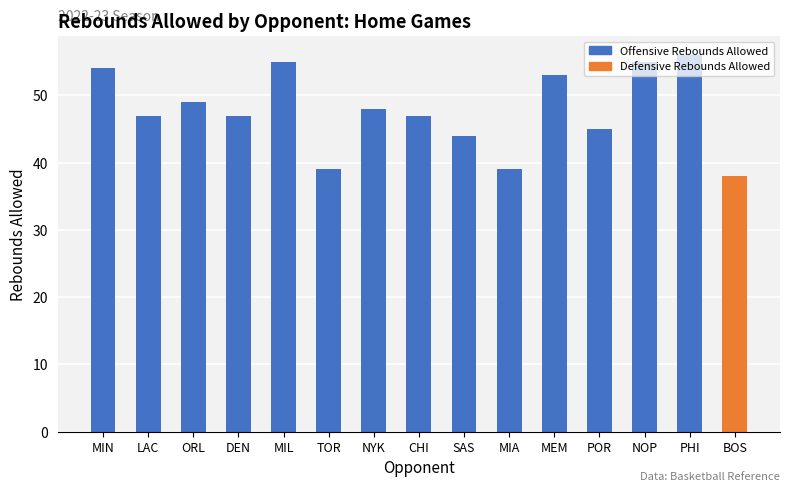

At which label does Defensive Rebounds Allowed first exceed 37?

MIN